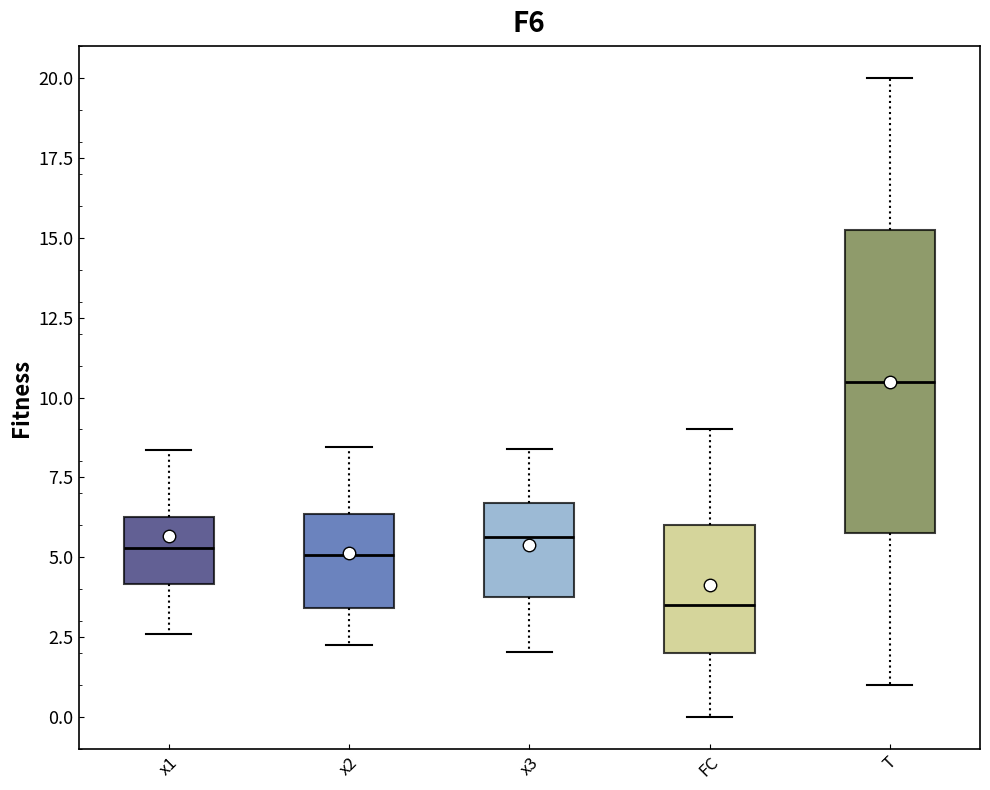

Which box is the tallest, from its lower edge to its upper edge?

T